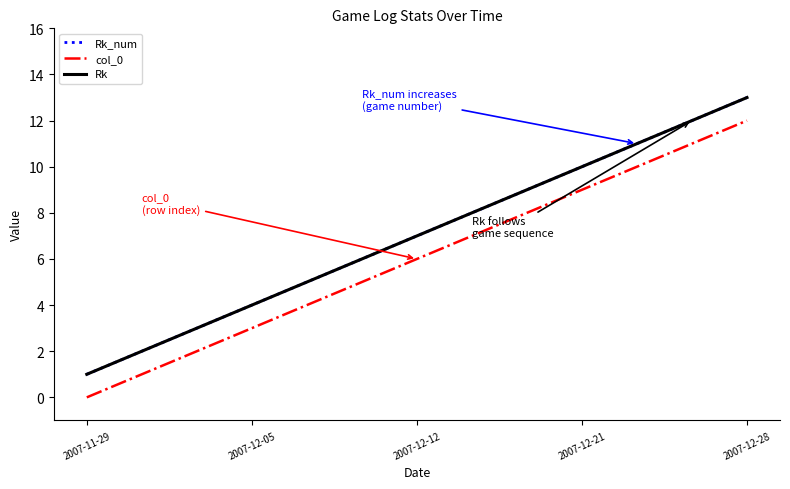

Does the chart have visible grid lines?

No